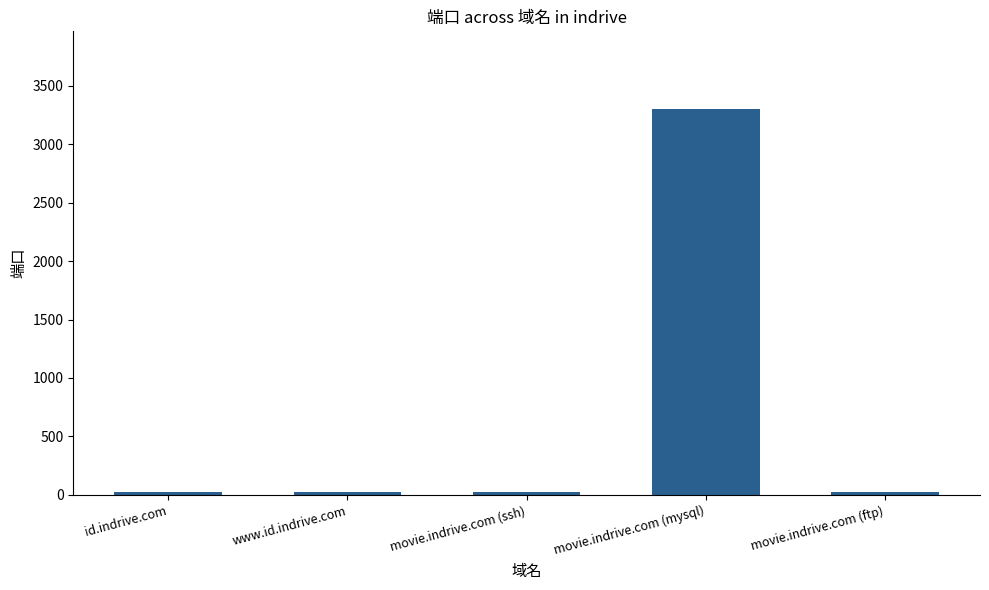

The value at movie.indrive.com (mysql) is 3306. True or false?

True